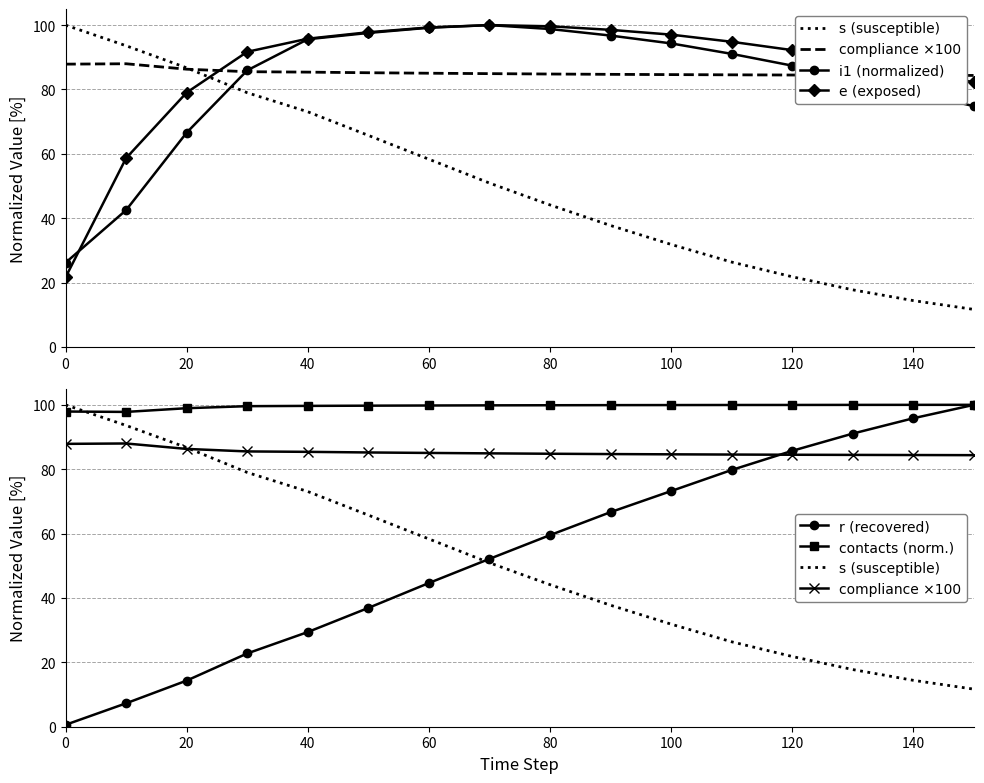

Is the value of r (recovered) at 14 greater than the value of e (exposed) at 13?

Yes